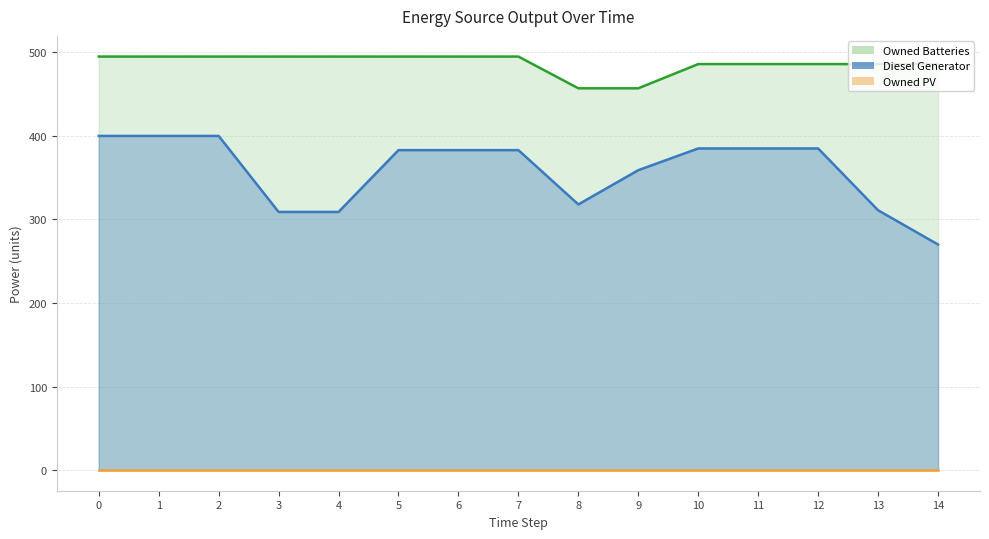

Which series has the largest range (max minus min)?

Diesel Generator